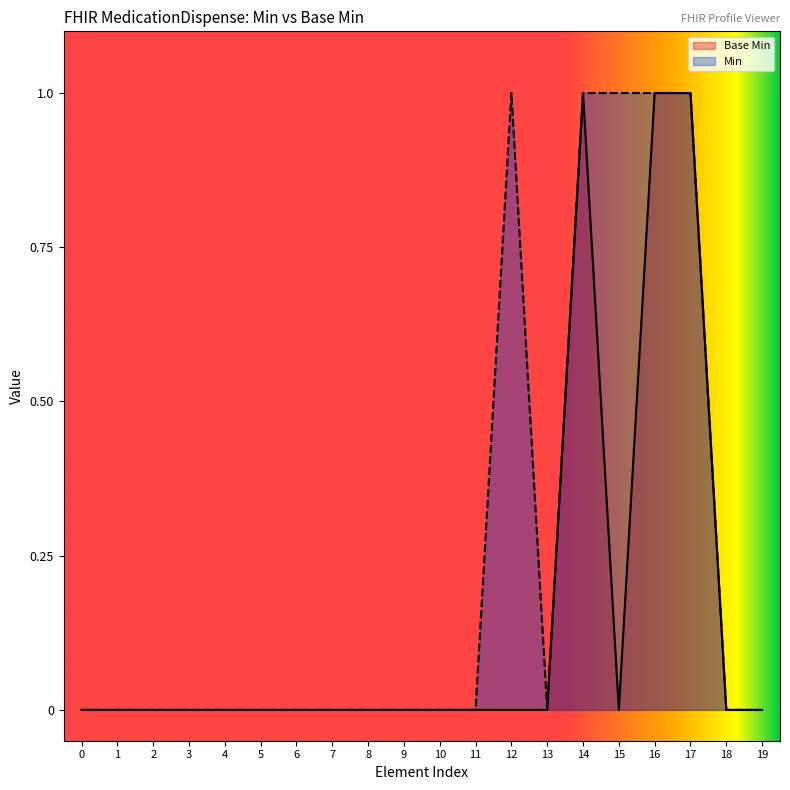

Which series has the largest total across all categories?

Min